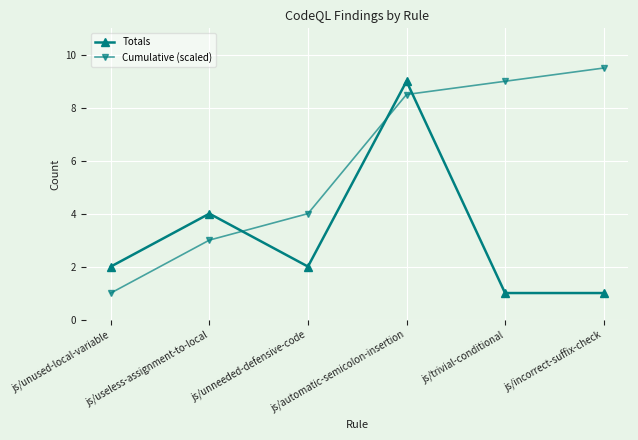

What is the maximum value shown in the chart?

9.5